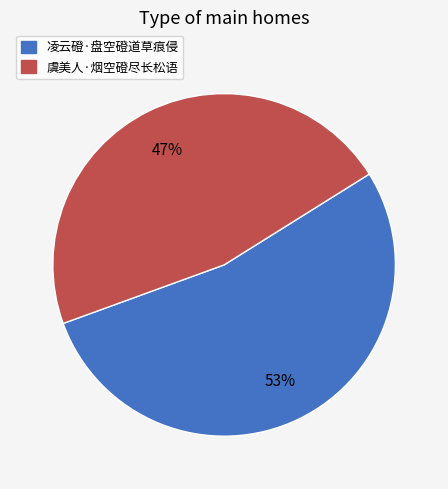

What is the ratio of the value at 凌云磴·盘空磴道草痕侵 to the value at 虞美人·烟空磴尽长松语?

1.1